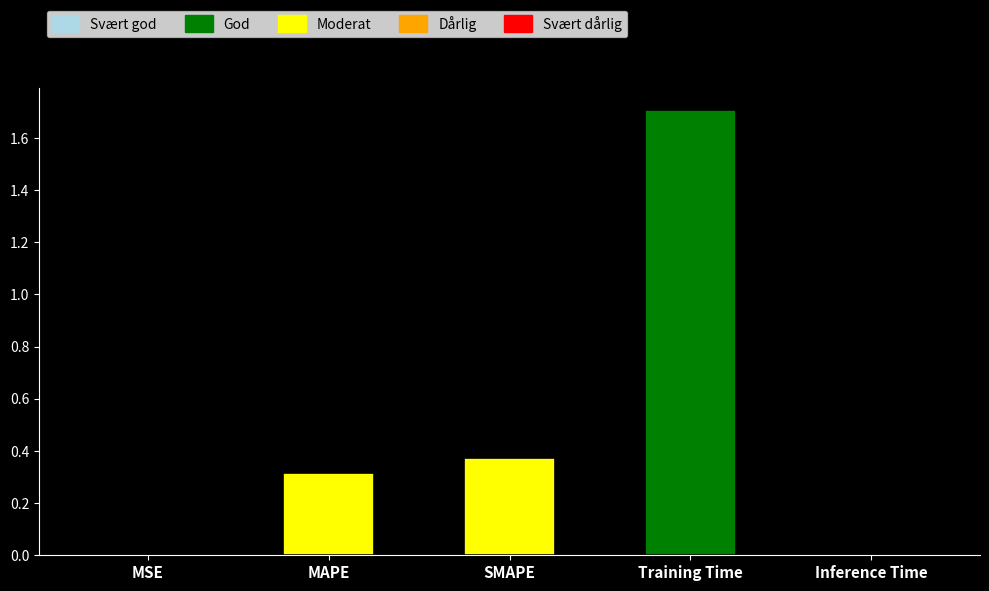

The value at Training Time is 1.7. True or false?

True